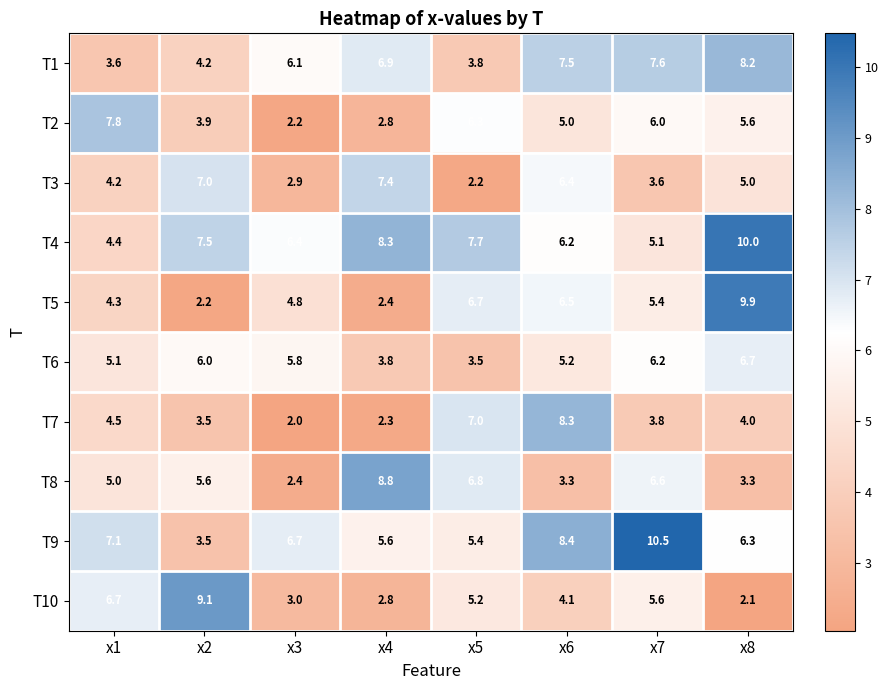

What is the sum of all T7 values?

35.4